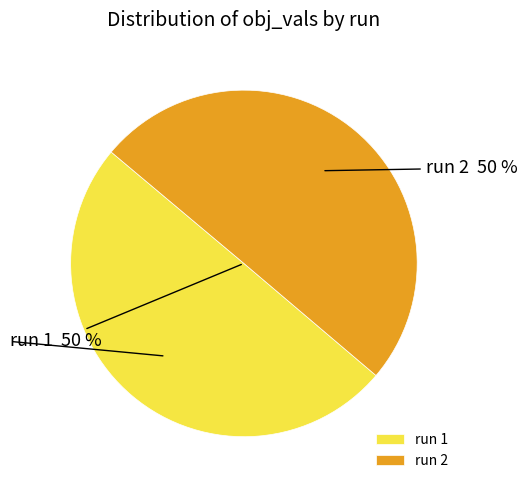

To the nearest percent, what is the average slice percentage?

50%